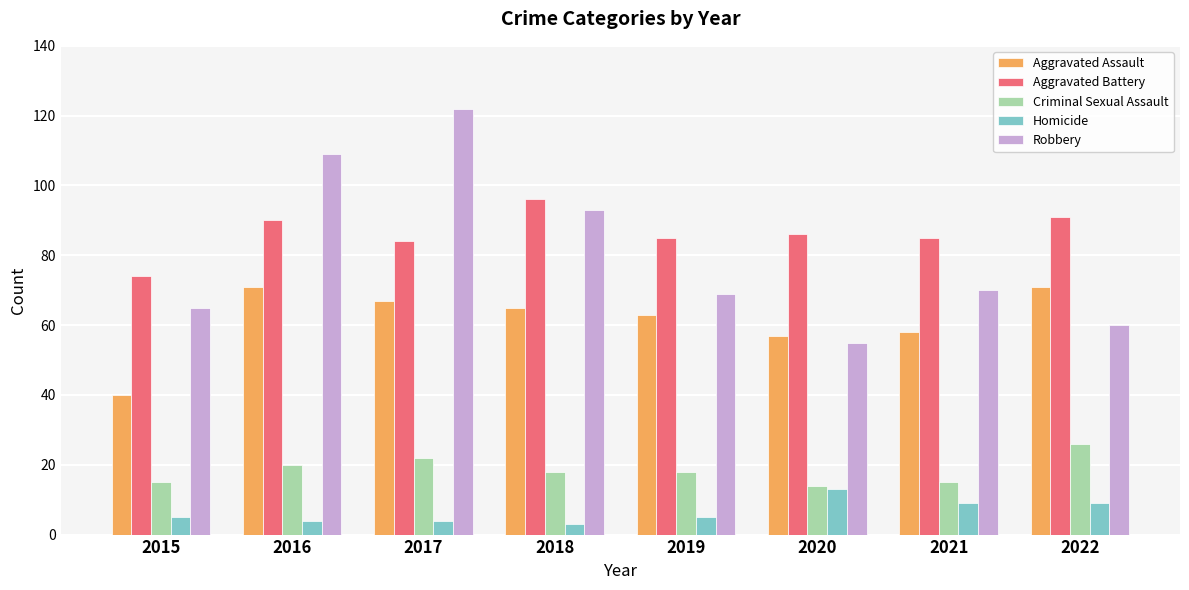

Reading left to right, extract all data points from this chart.

Aggravated Assault: 40	71	67	65	63	57	58	71
Aggravated Battery: 74	90	84	96	85	86	85	91
Criminal Sexual Assault: 15	20	22	18	18	14	15	26
Homicide: 5	4	4	3	5	13	9	9
Robbery: 65	109	122	93	69	55	70	60